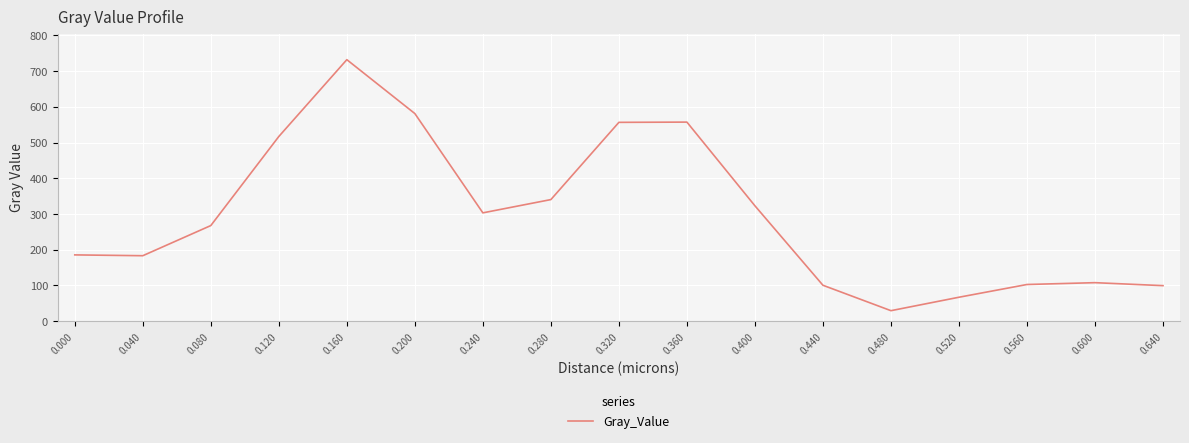

What is the difference between the values at 0.080 and 0.000?

82.1